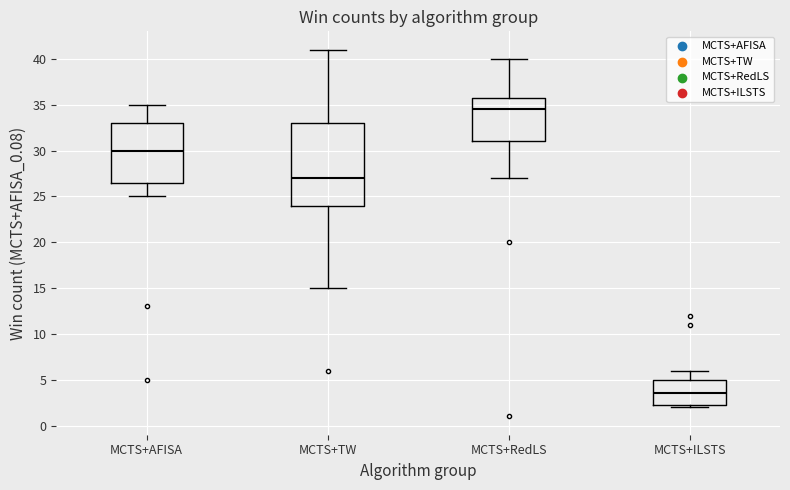

Which box has the highest median line?

MCTS+RedLS